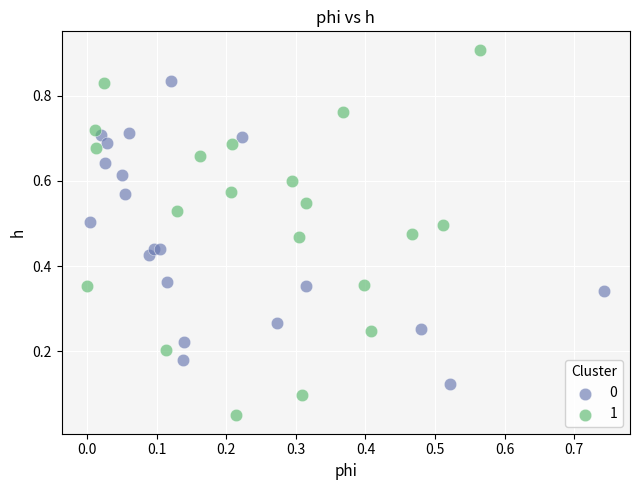

Which series has the widest spread of Y values?

1